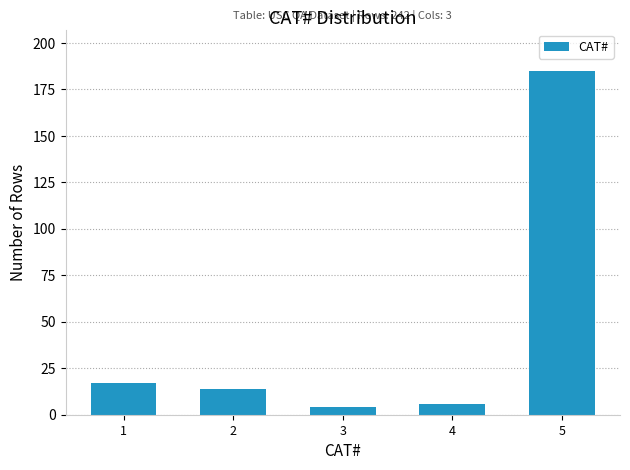

Reading right to left, list all the values displayed in this chart.

5=185	4=6	3=4	2=14	1=17